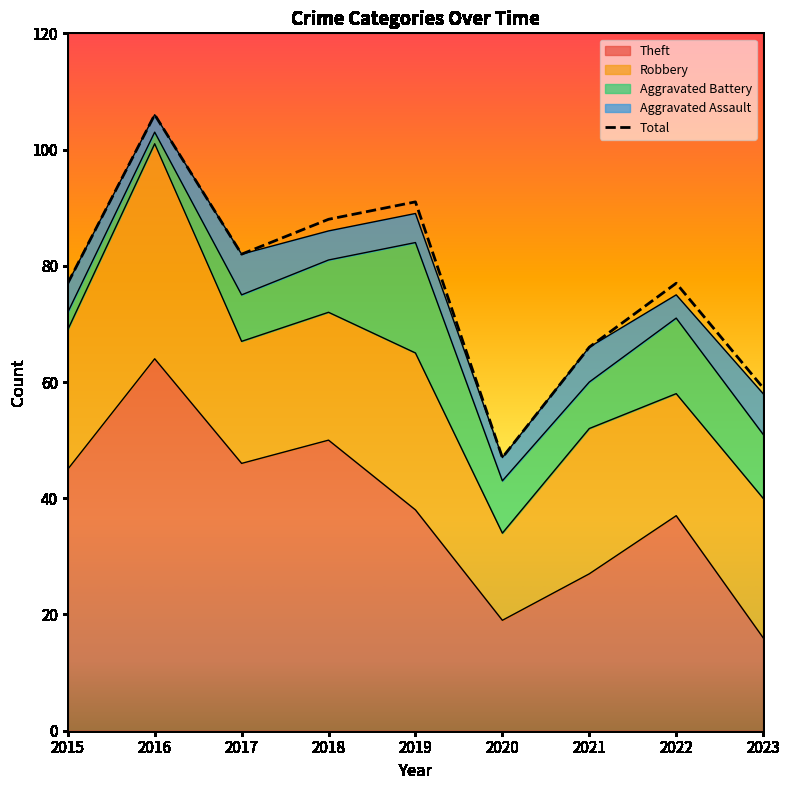

Between 2019 and 2017, which is larger?

2019